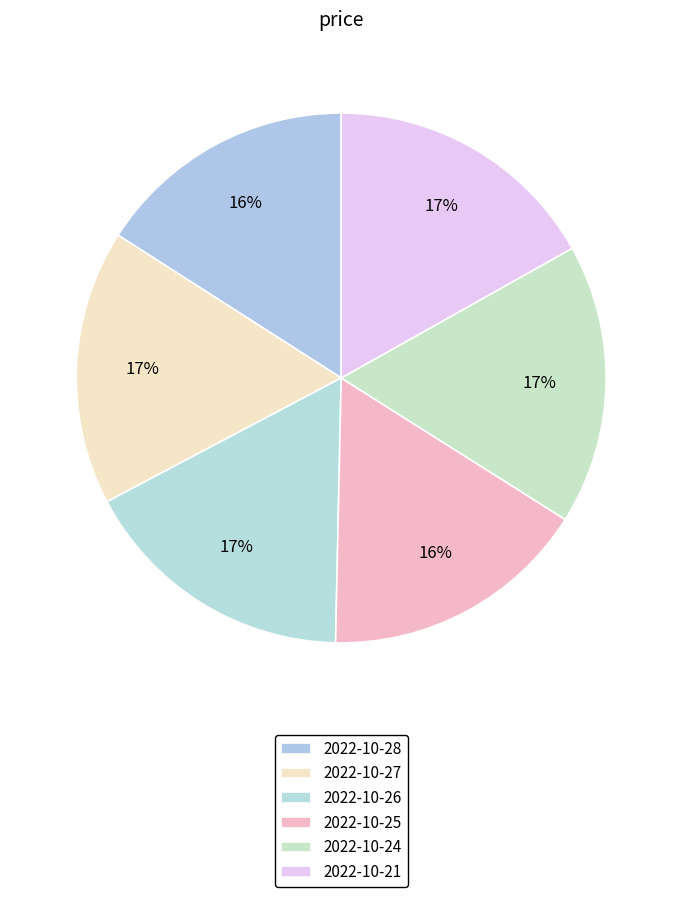

Does any single category account for the majority?

No